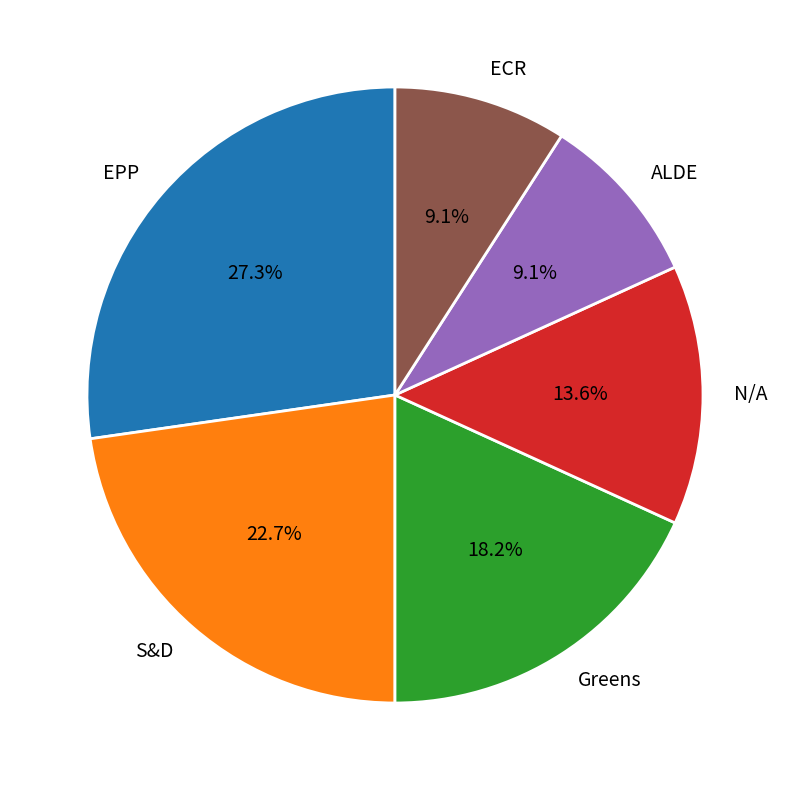

What is the total percentage of EPP and ECR?

36.4%